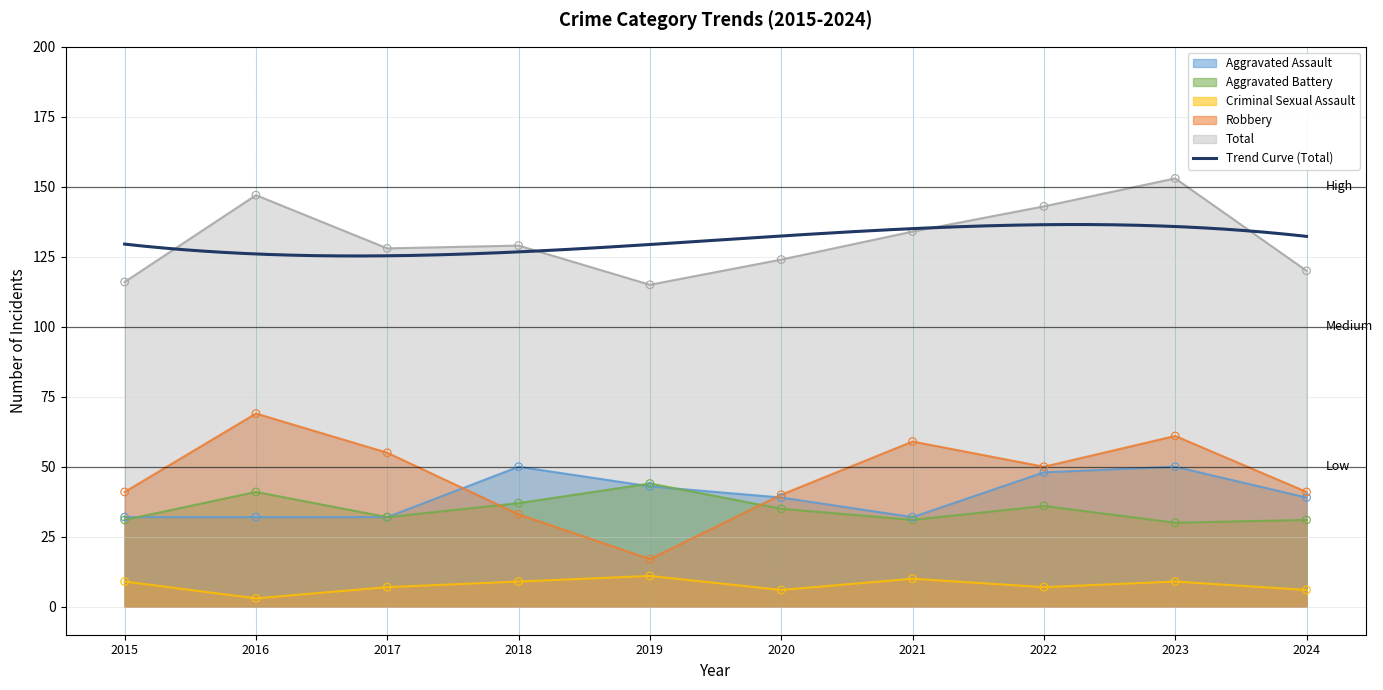

At how many categories does at least one series exceed 103?

10